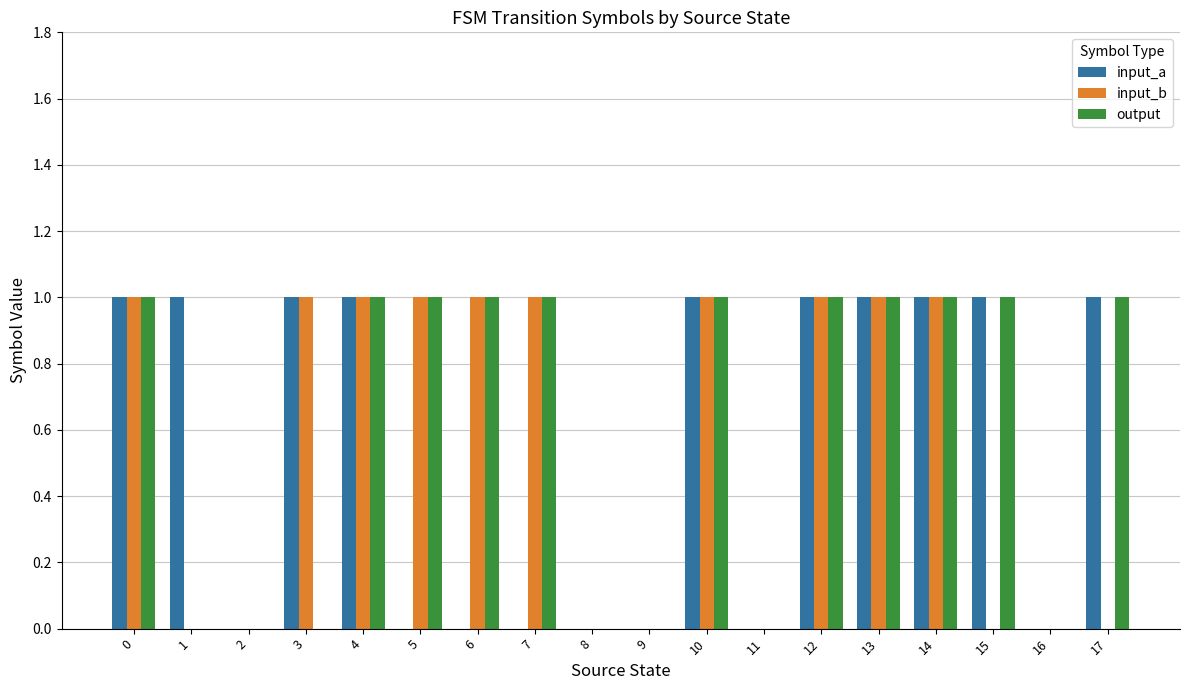

What is the difference between the input_b values at 17 and 6?

1